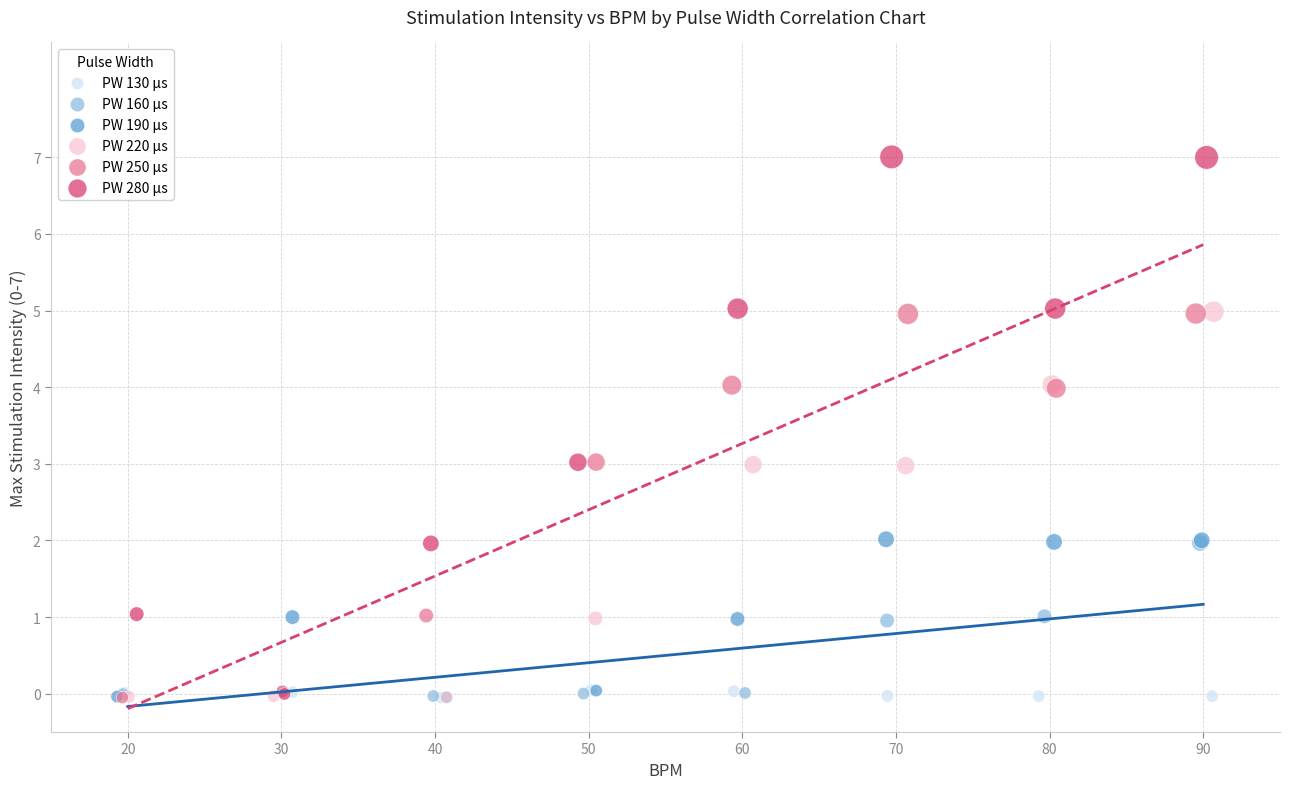

What are all the series names shown in the legend?

PW 130 µs, PW 160 µs, PW 190 µs, PW 220 µs, PW 250 µs, PW 280 µs